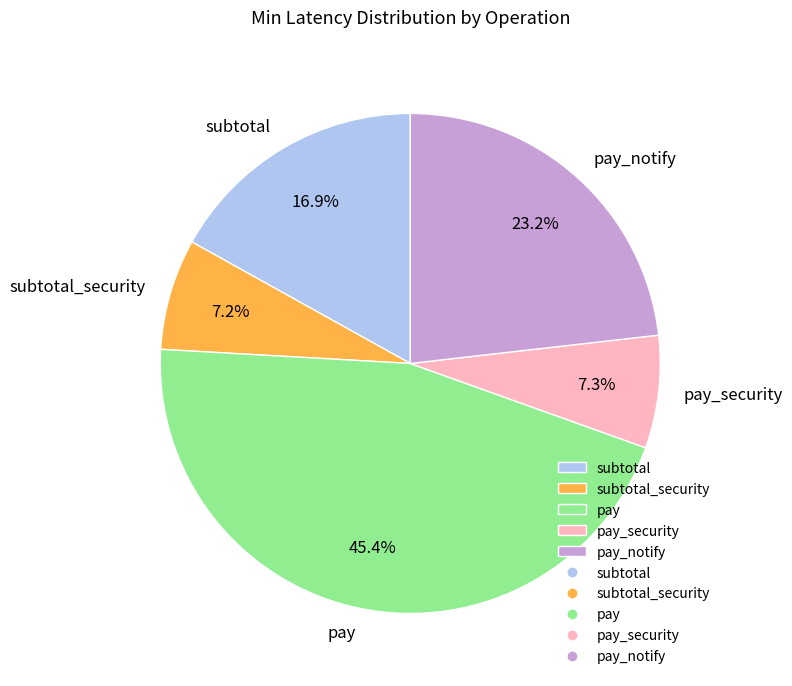

To the nearest percent, what is the difference between the largest and smallest slice percentages?

38%